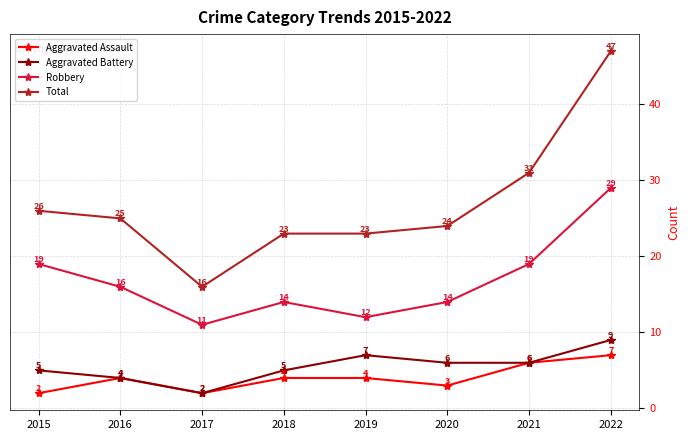

How many lines are shown in the chart?

4